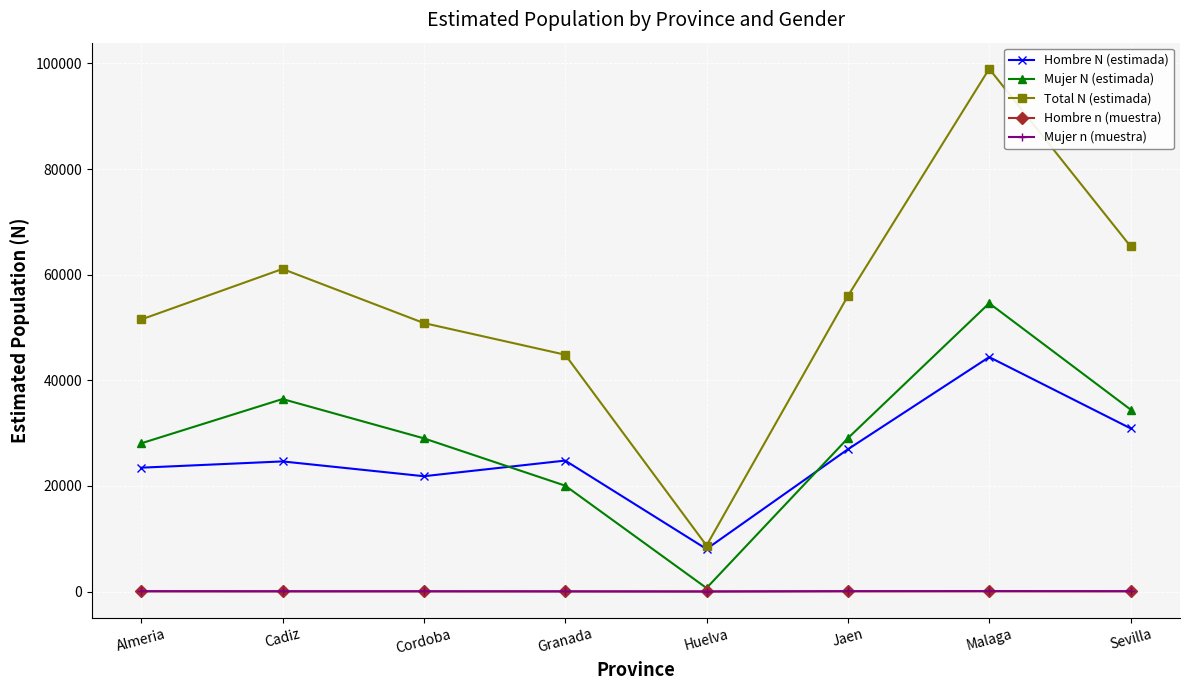

Which category has the highest value in the Hombre N (estimada) series?

Malaga